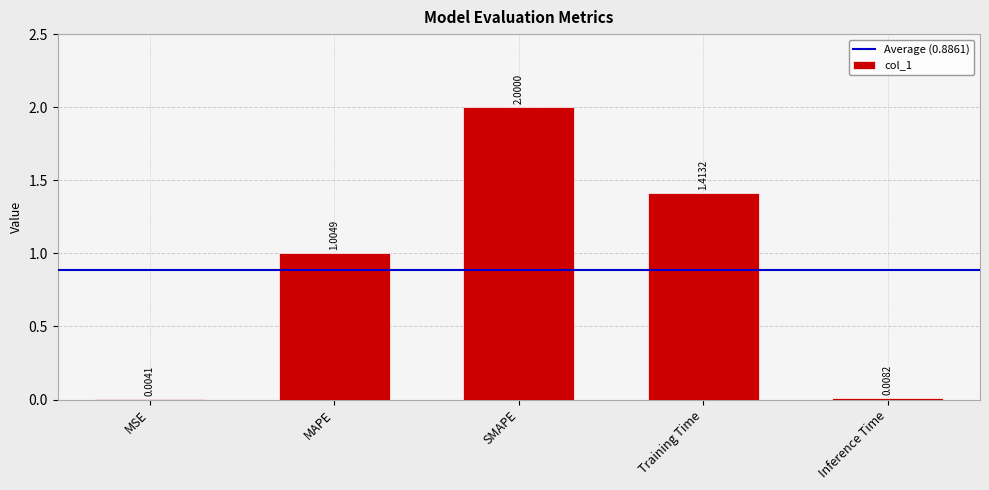

Where does the data first go above 1?

MAPE